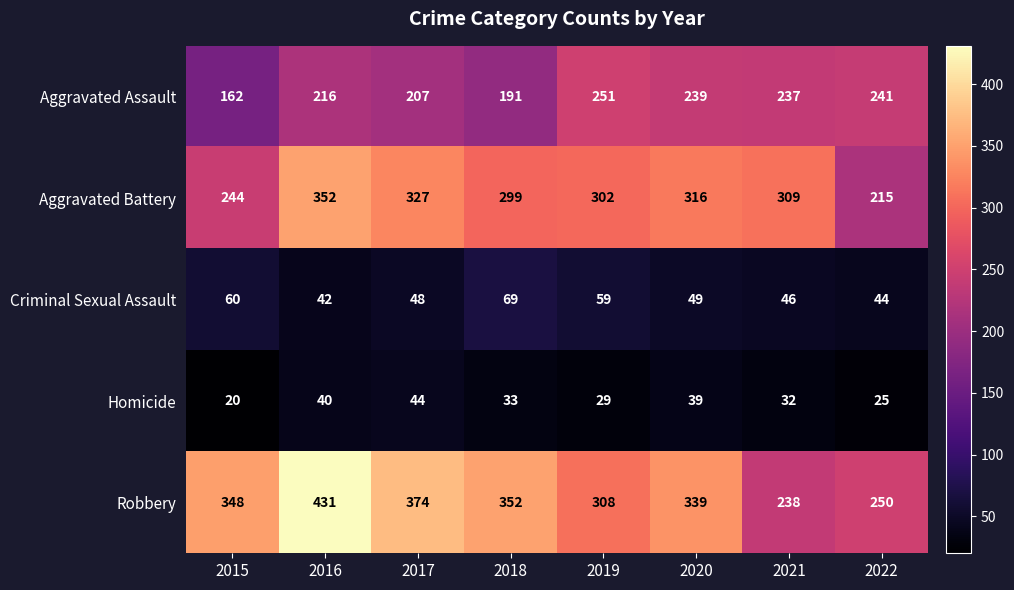

What is the total value across all series at 2016?

1081